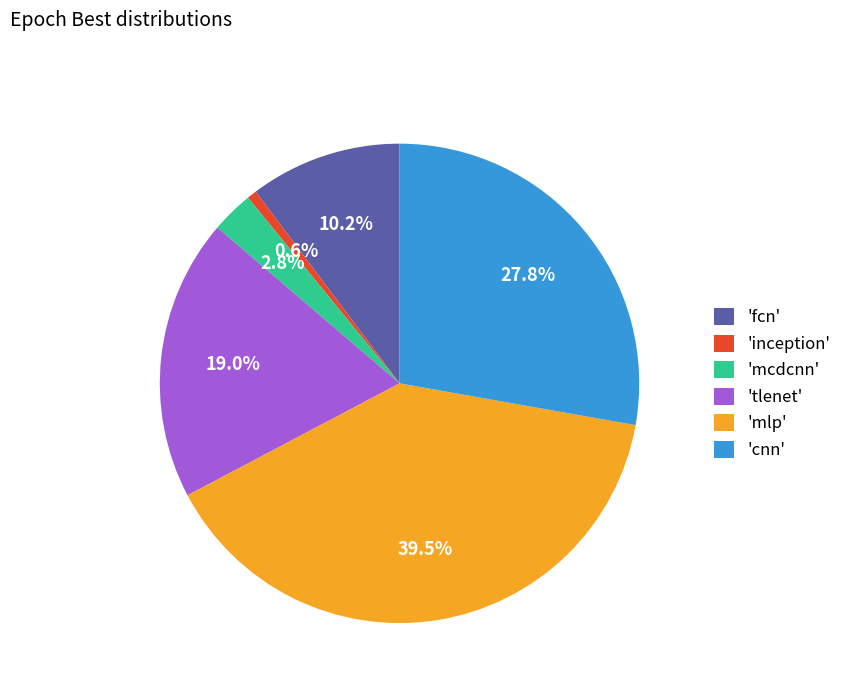

What is the smallest slice in the pie chart?

'inception'